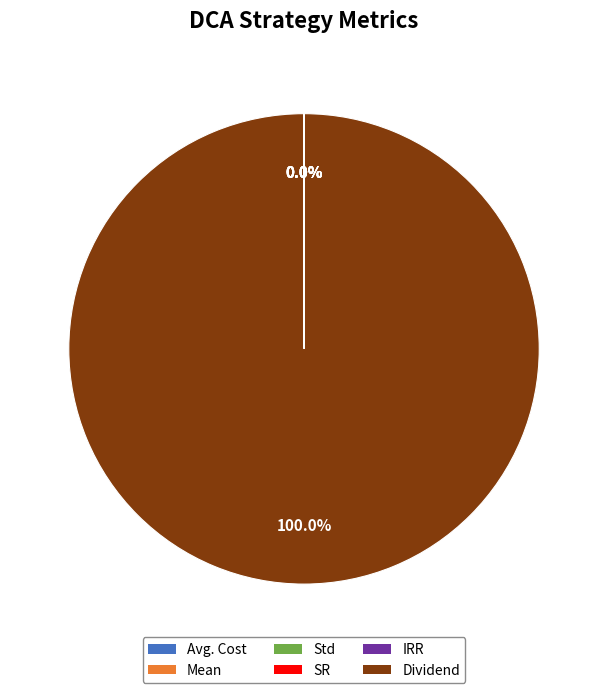

Is there any slice that represents more than half of the pie?

Yes